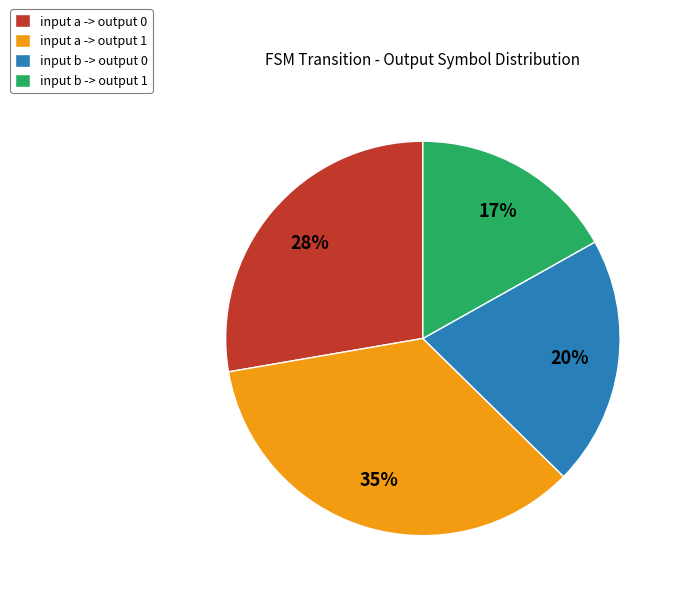

Rank the categories by value from lowest to highest.

input b -> output 1, input b -> output 0, input a -> output 0, input a -> output 1